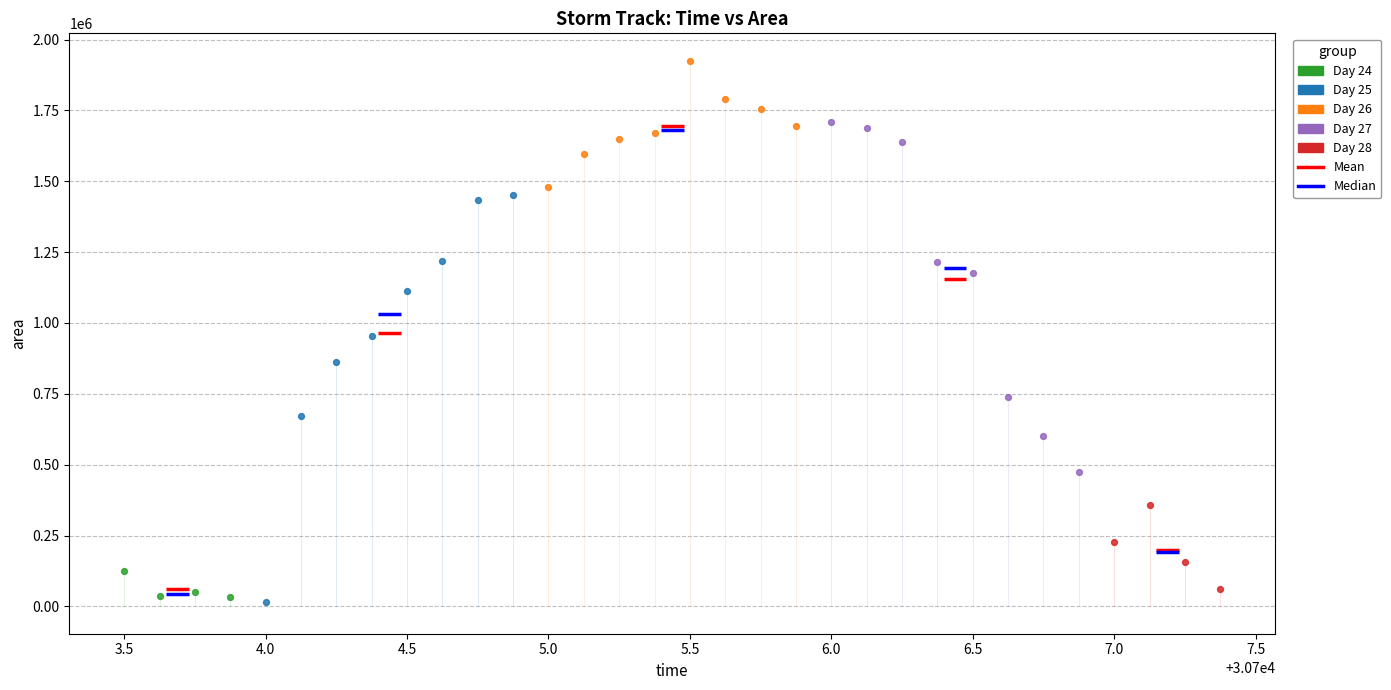

Which series has the widest spread of Y values?

Day 25